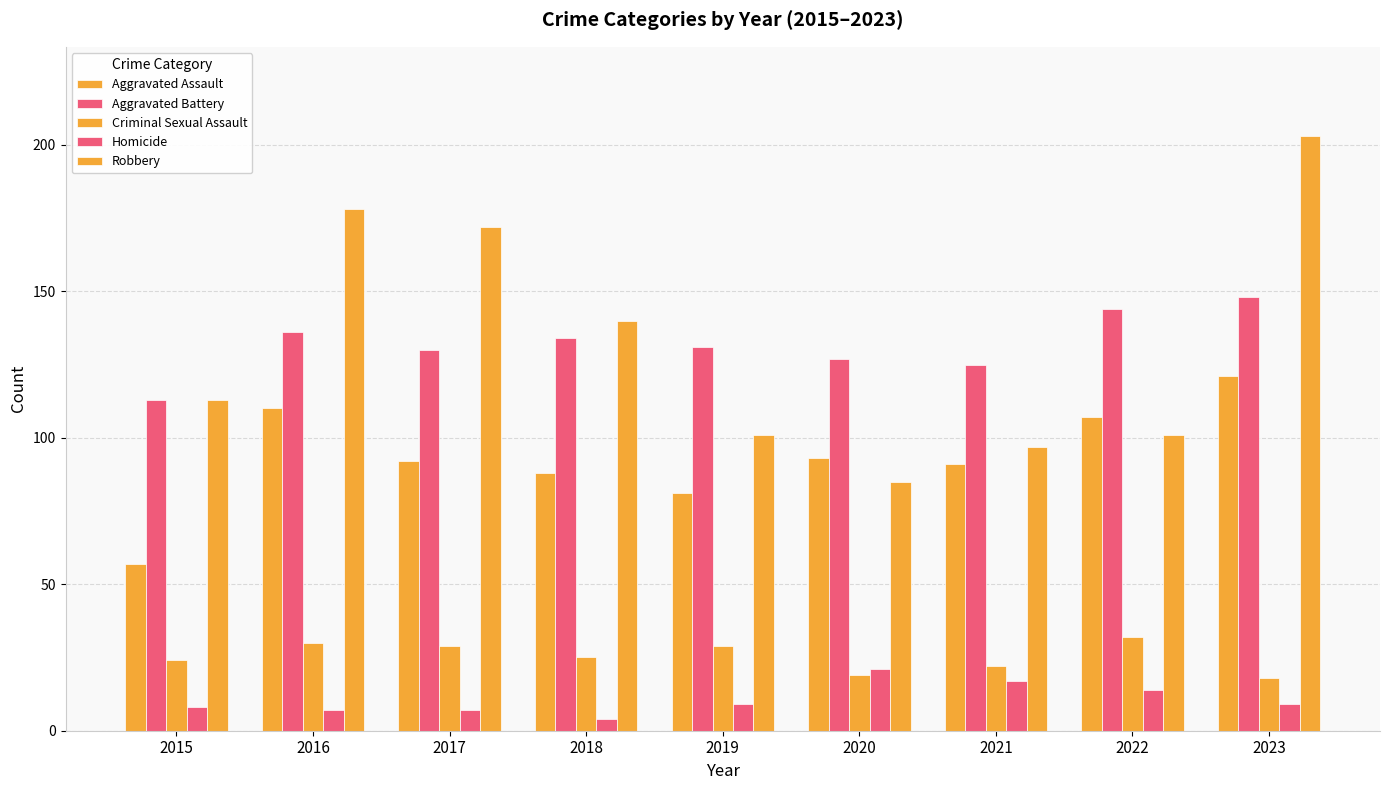

How many groups of bars are there?

9